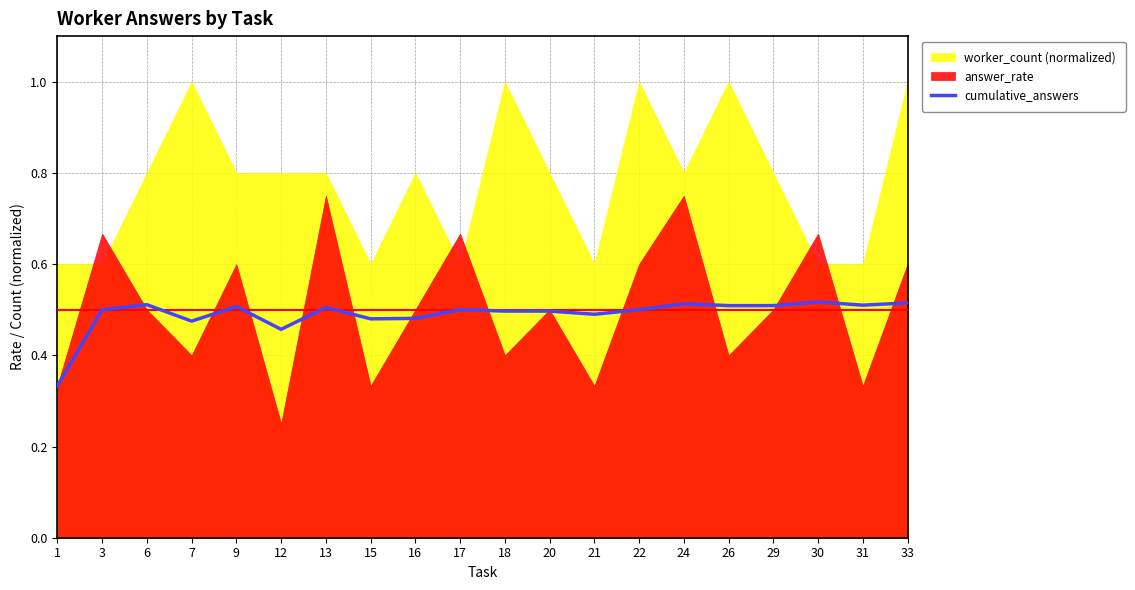

Where is the first local minimum?

7